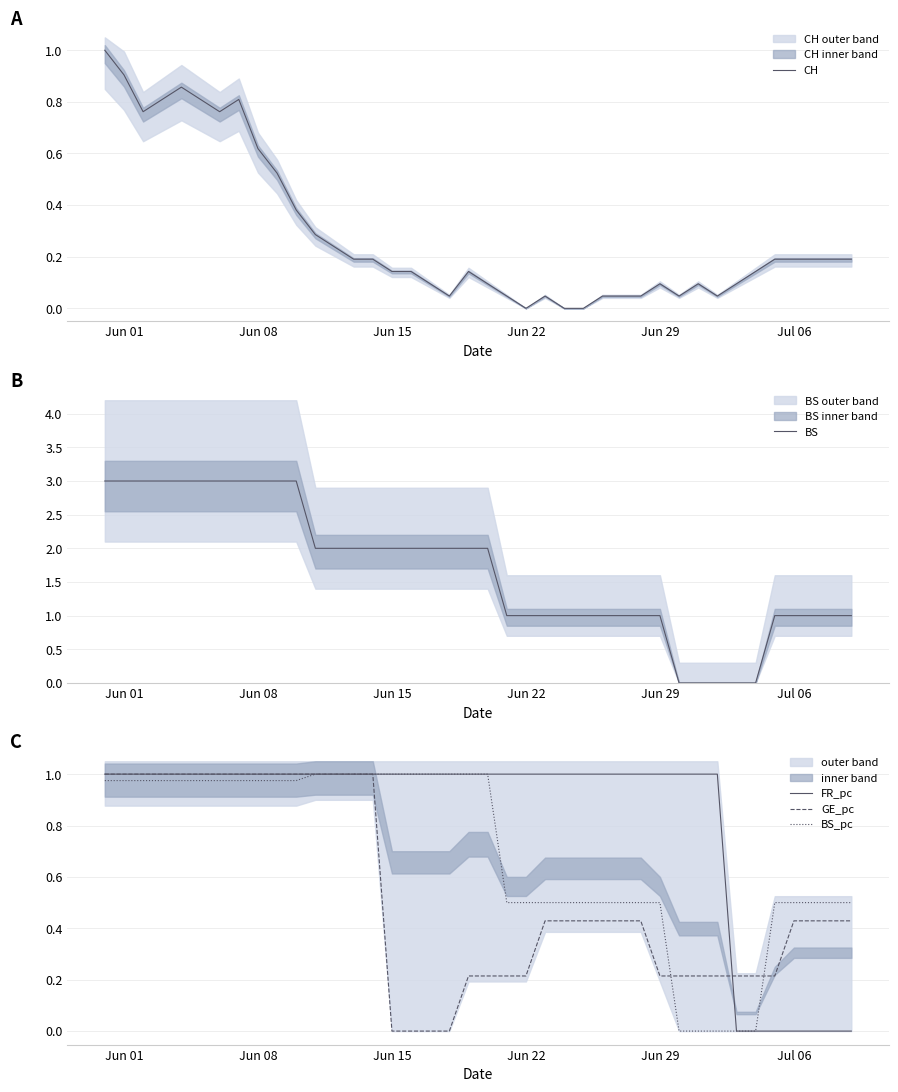

What is the value of the CH point at the 15th from the left?

0.2